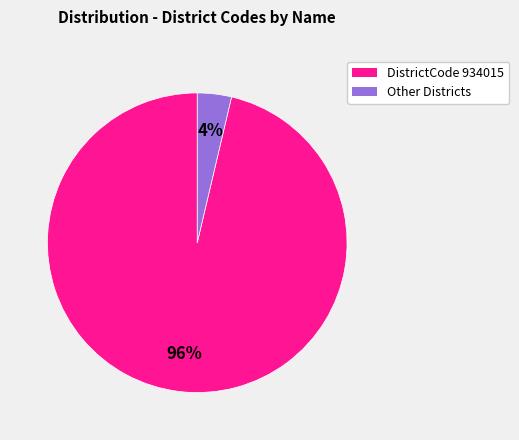

To the nearest percent, what is the average slice percentage?

50%